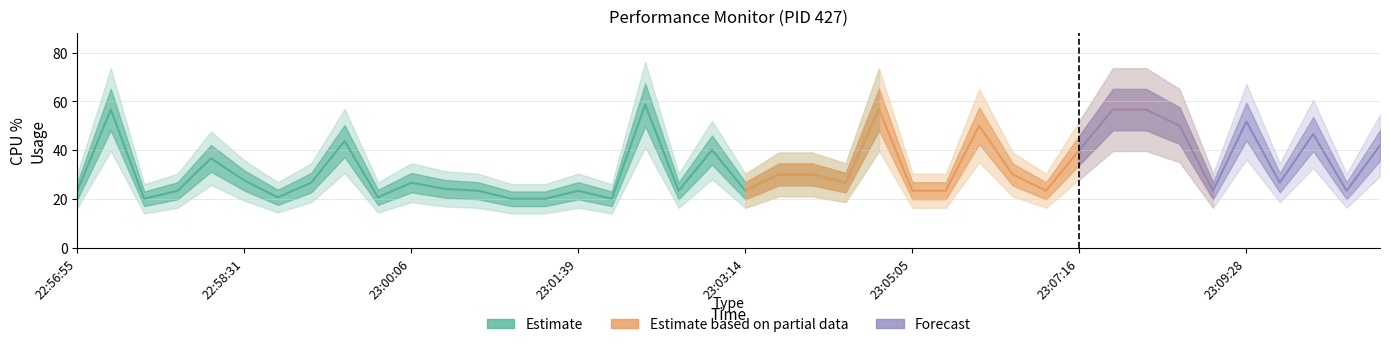

Does the chart display data point markers on the line(s)?

No